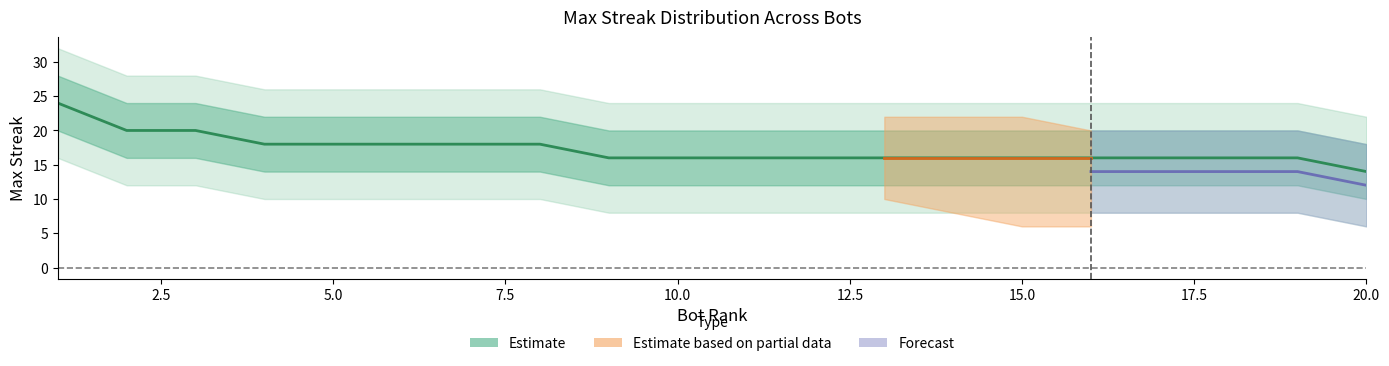

How many data points does each series have?

20